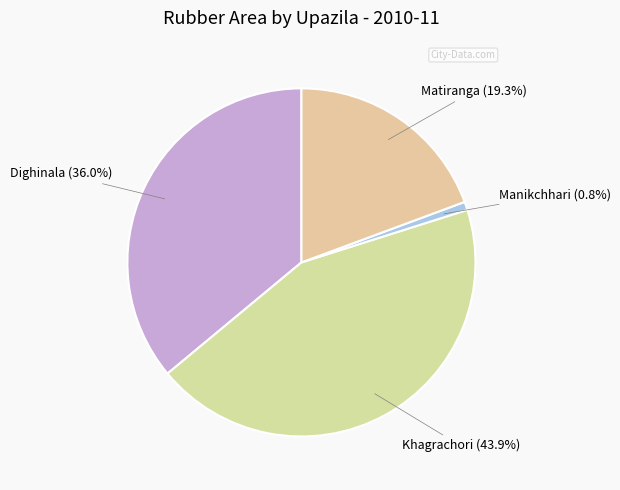

True or false: Matiranga accounts for 19% of the total.

True